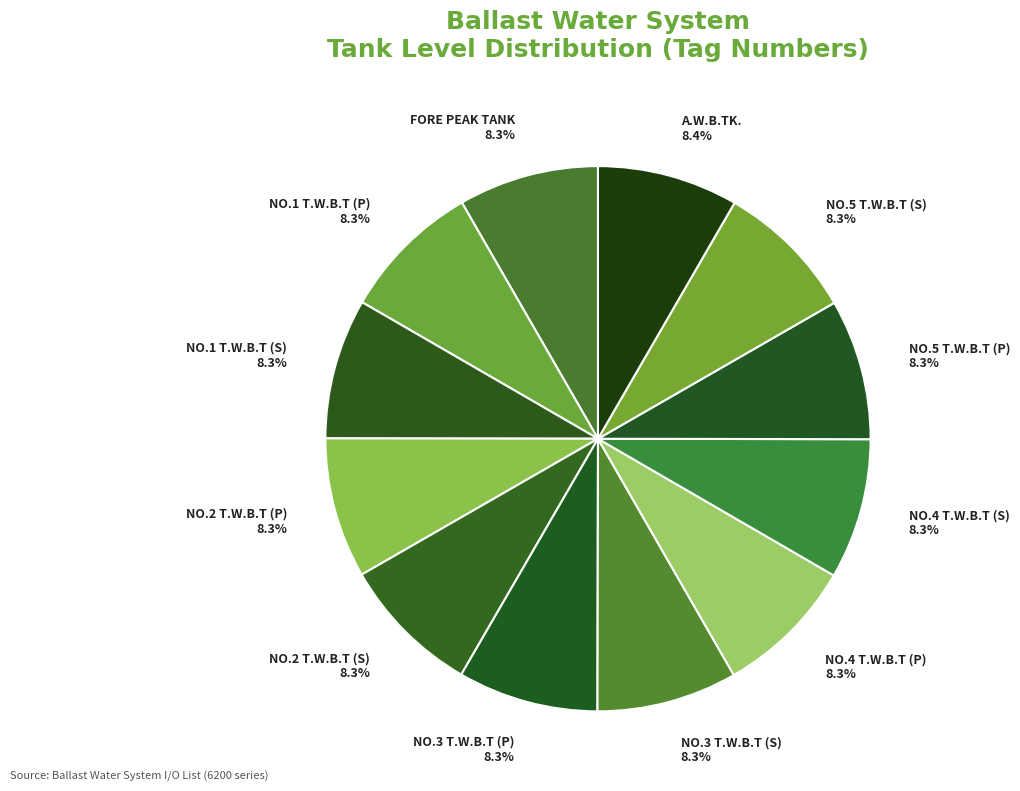

Does any single category account for the majority?

No